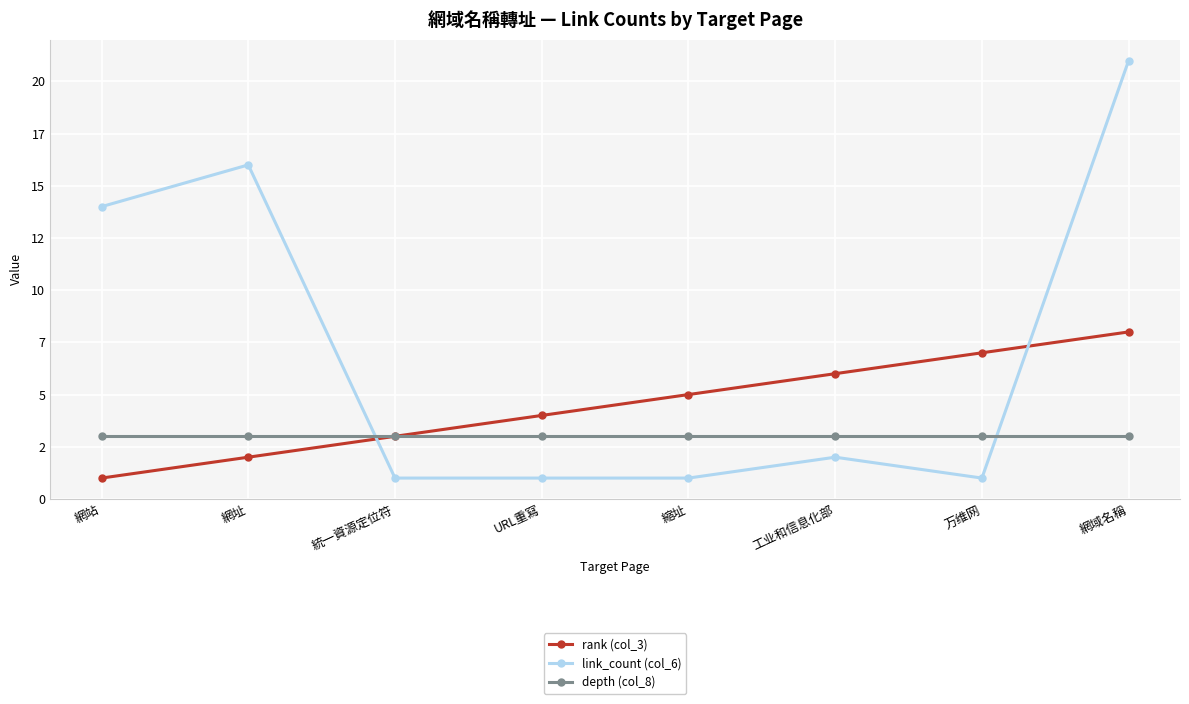

Which category has the highest value across all series?

網域名稱